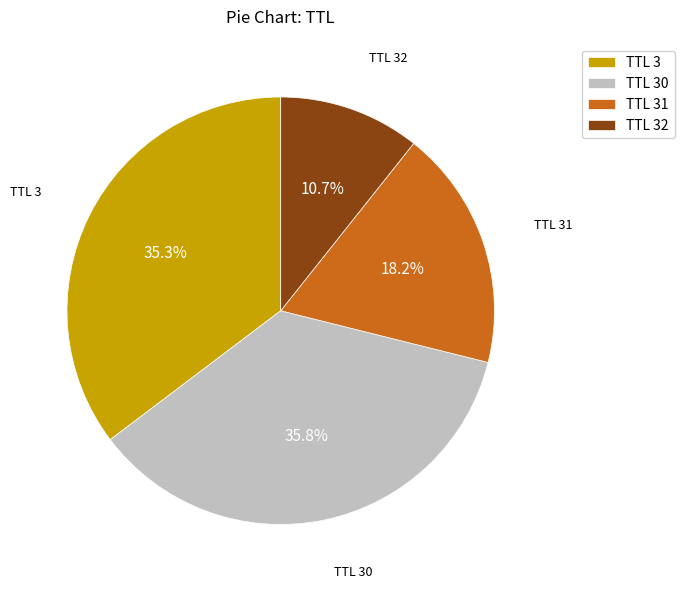

To the nearest percent, what is the difference between the largest and smallest slice percentages?

25%